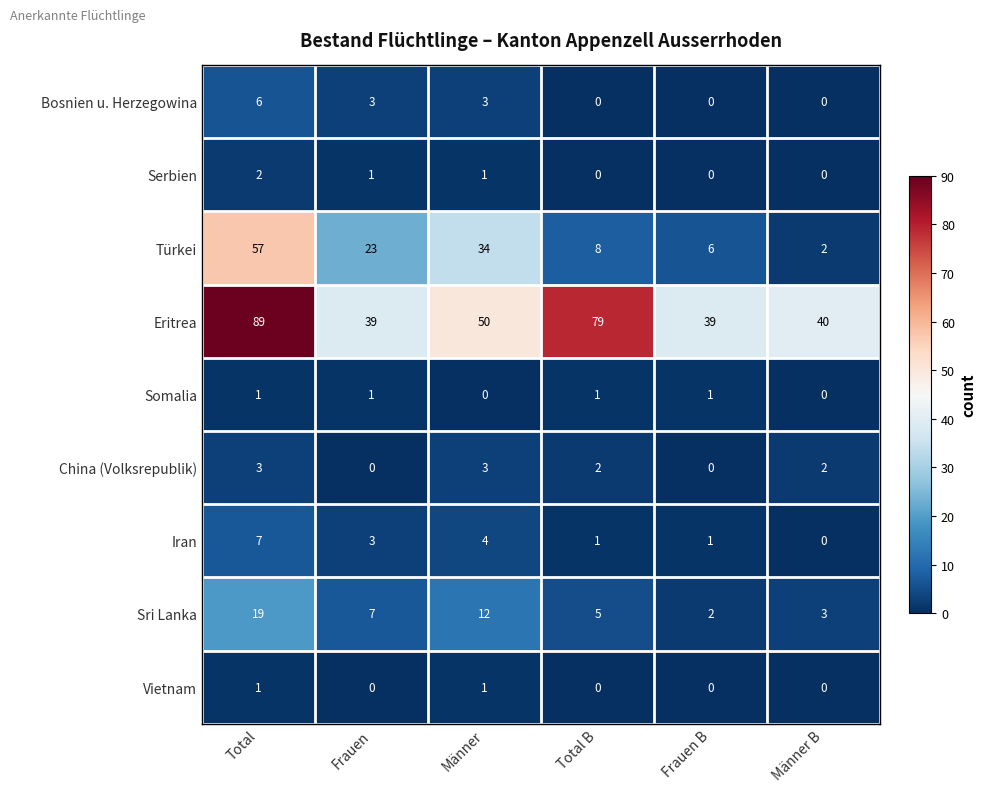

Between Total B and Frauen B, which series saw the biggest shift?

Eritrea